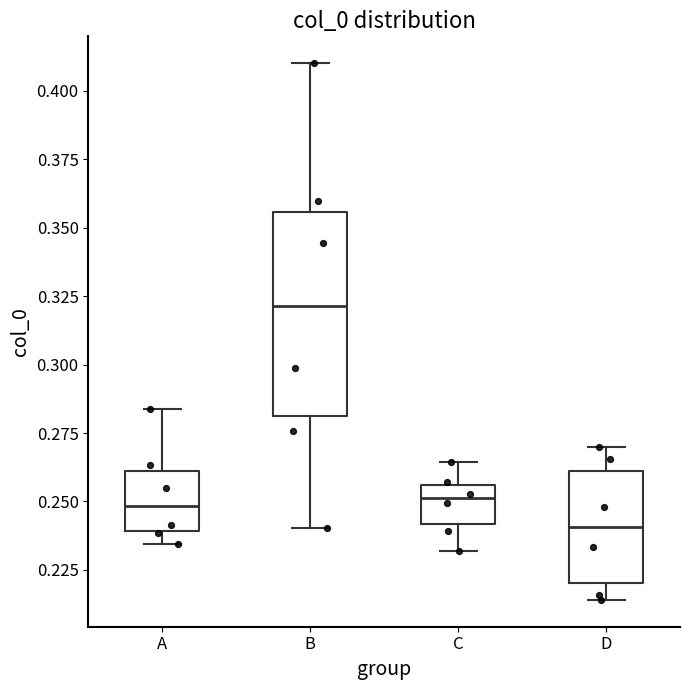

Comparing the boxes themselves (not the whiskers), which one is the tallest?

B